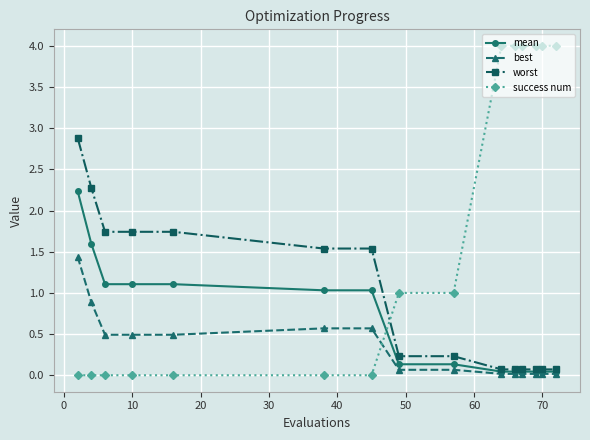

Which series has the largest range (max minus min)?

success num